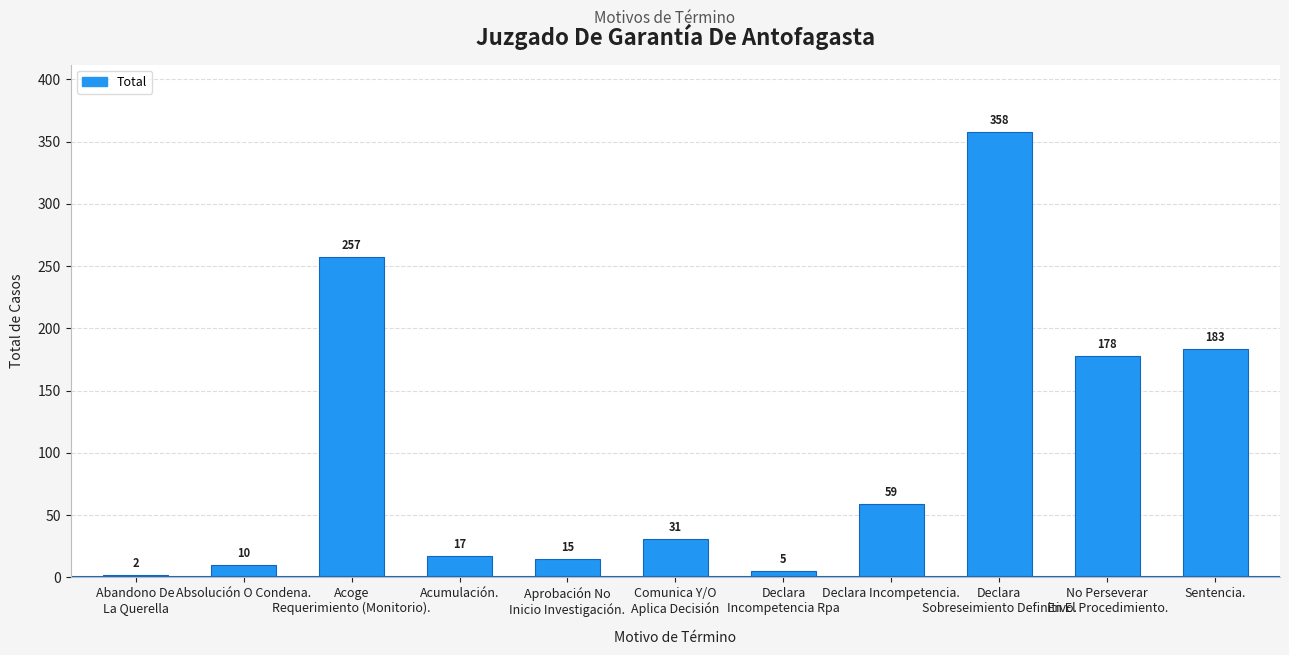

Reading left to right, what are all the values shown in this chart?

Abandono De
La Querella=2	Absolución O Condena.=10	Acoge
Requerimiento (Monitorio).=257	Acumulación.=17	Aprobación No
Inicio Investigación.=15	Comunica Y/O
Aplica Decisión=31	Declara
Incompetencia Rpa=5	Declara Incompetencia.=59	Declara
Sobreseimiento Definitivo.=358	No Perseverar
En El Procedimiento.=178	Sentencia.=183